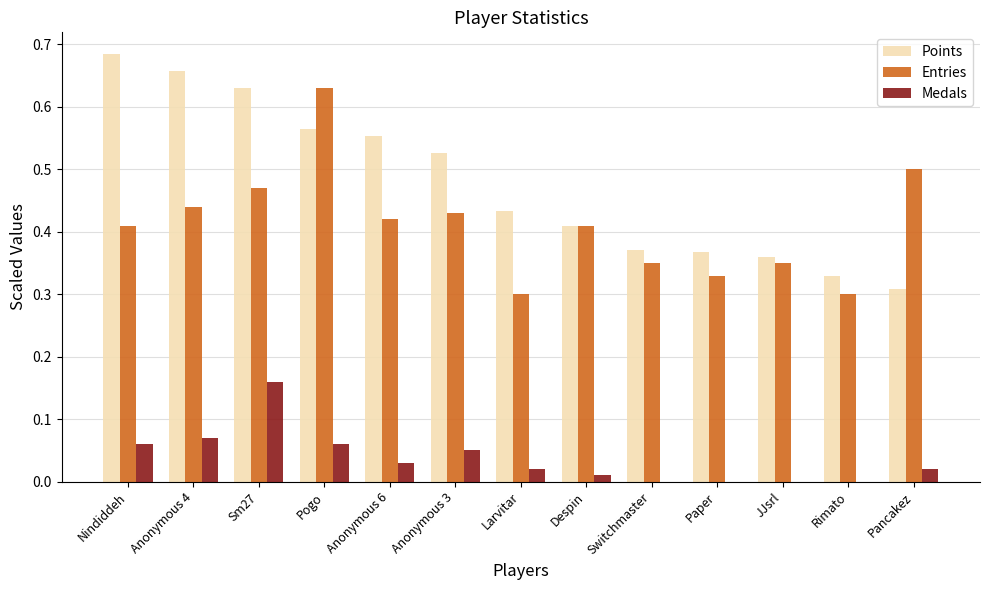

What is the sum of the Entries values at Anonymous 6 and Switchmaster?

0.8